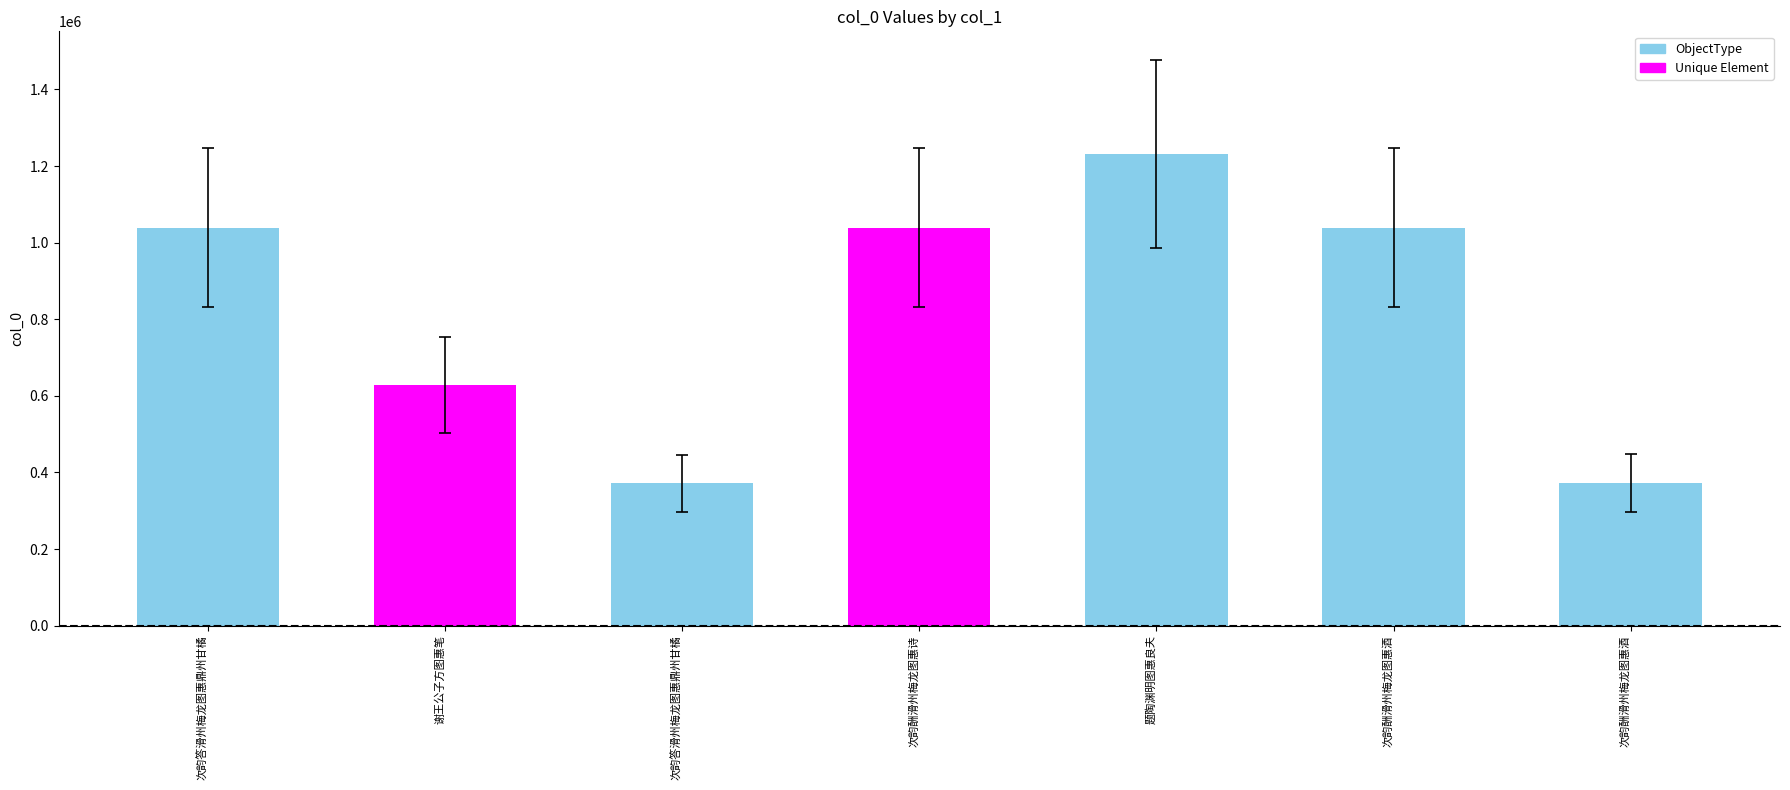

What is the greatest value displayed?

1231627